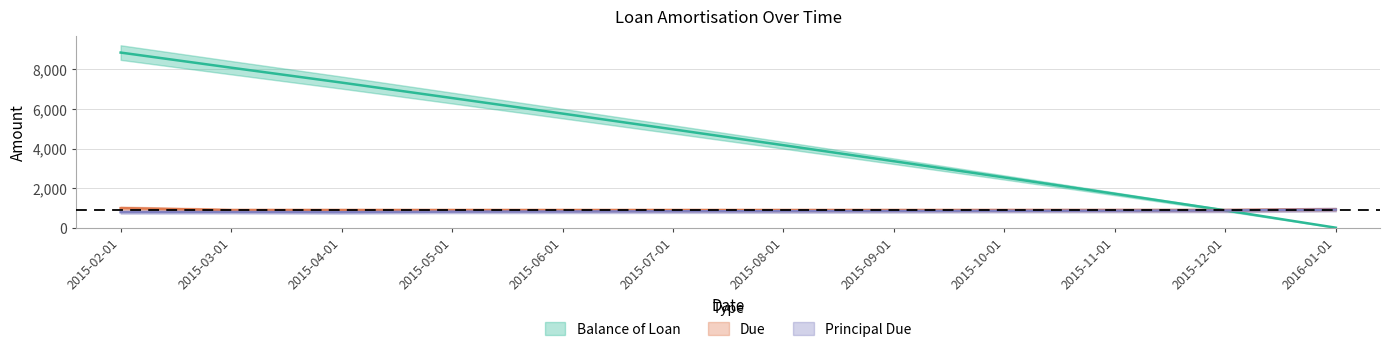

Read the Balance of Loan value at 2015-07-01.

4968.7